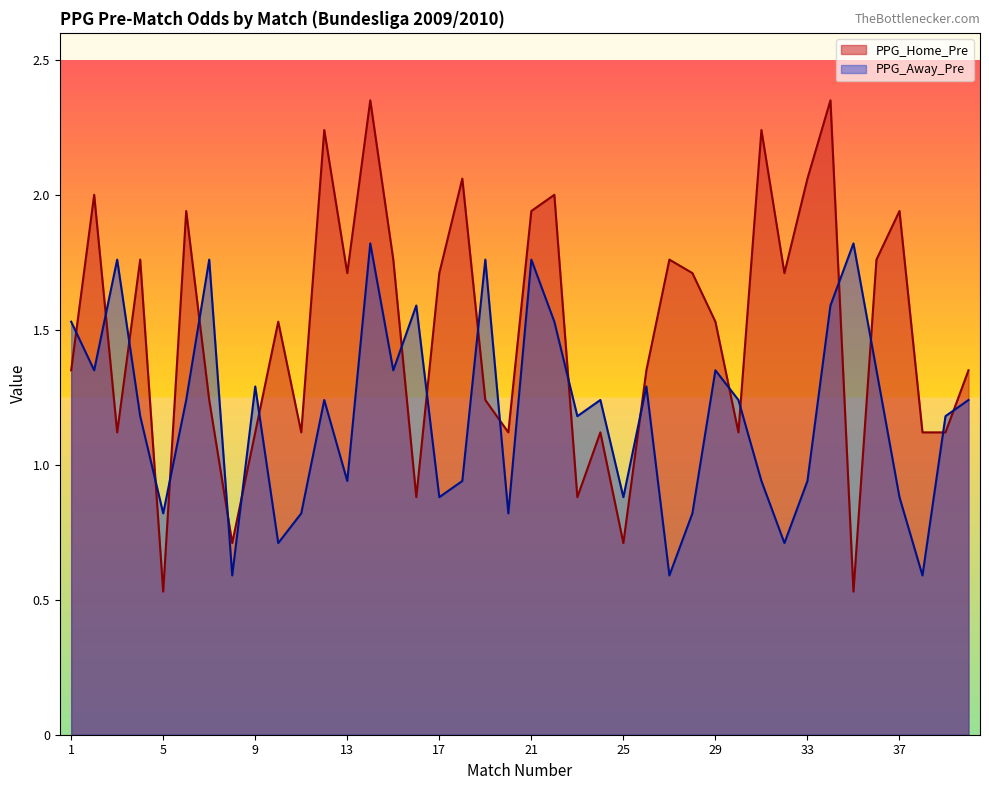

List the series in order of their overall mean, highest first.

PPG_Home_Pre, PPG_Away_Pre